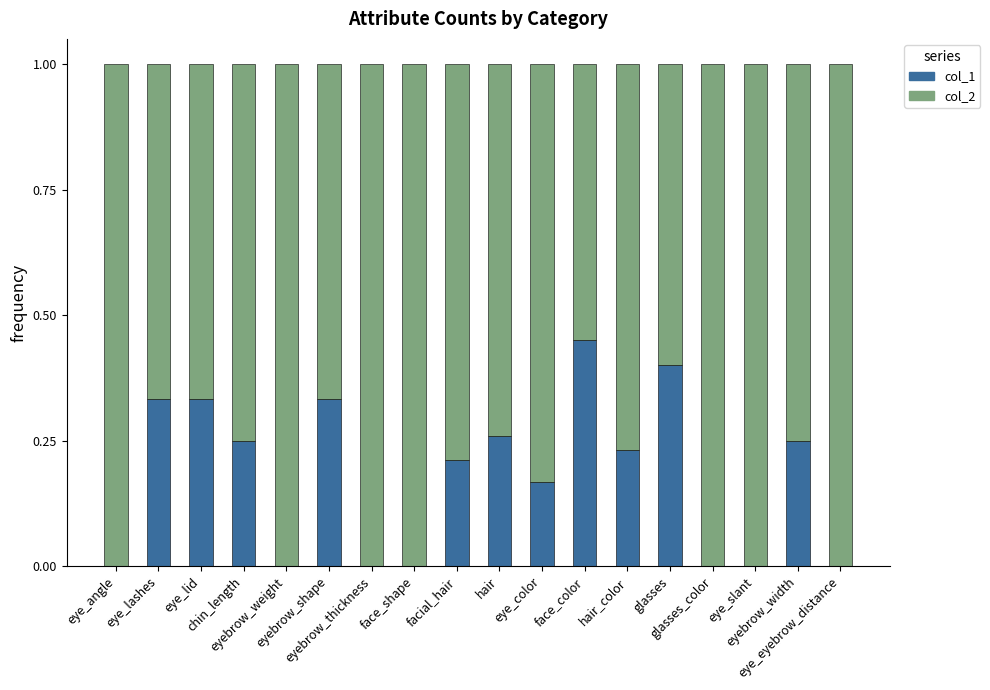

Are the bars horizontal?

No